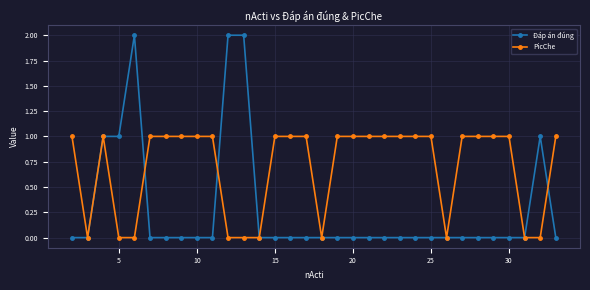

Which series has the largest range (max minus min)?

Đáp án đúng